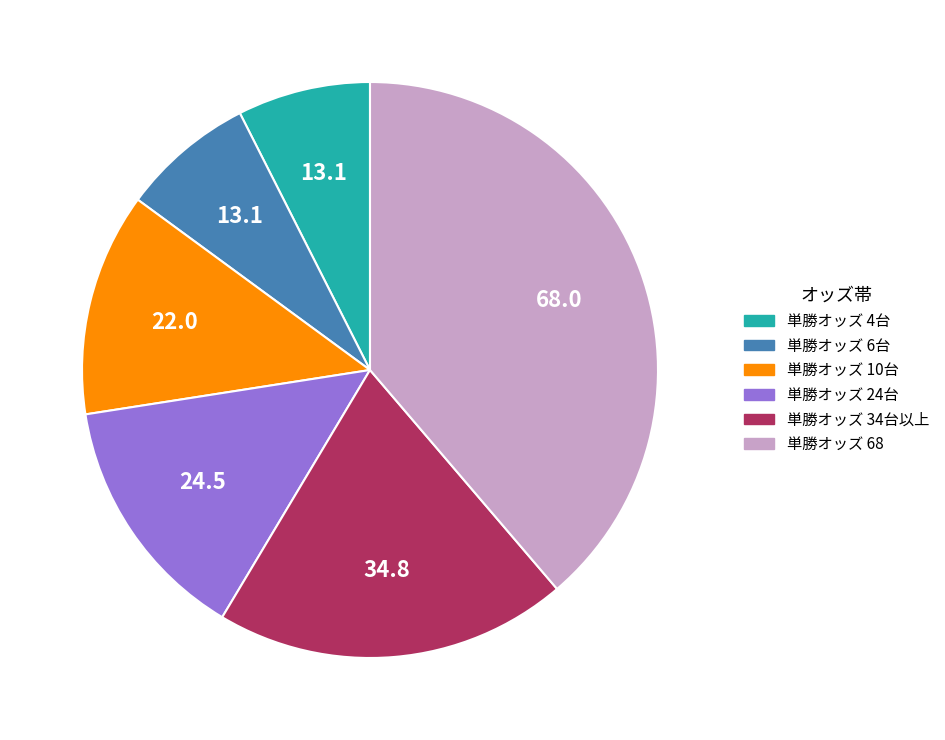

Is there a majority slice in this chart?

No